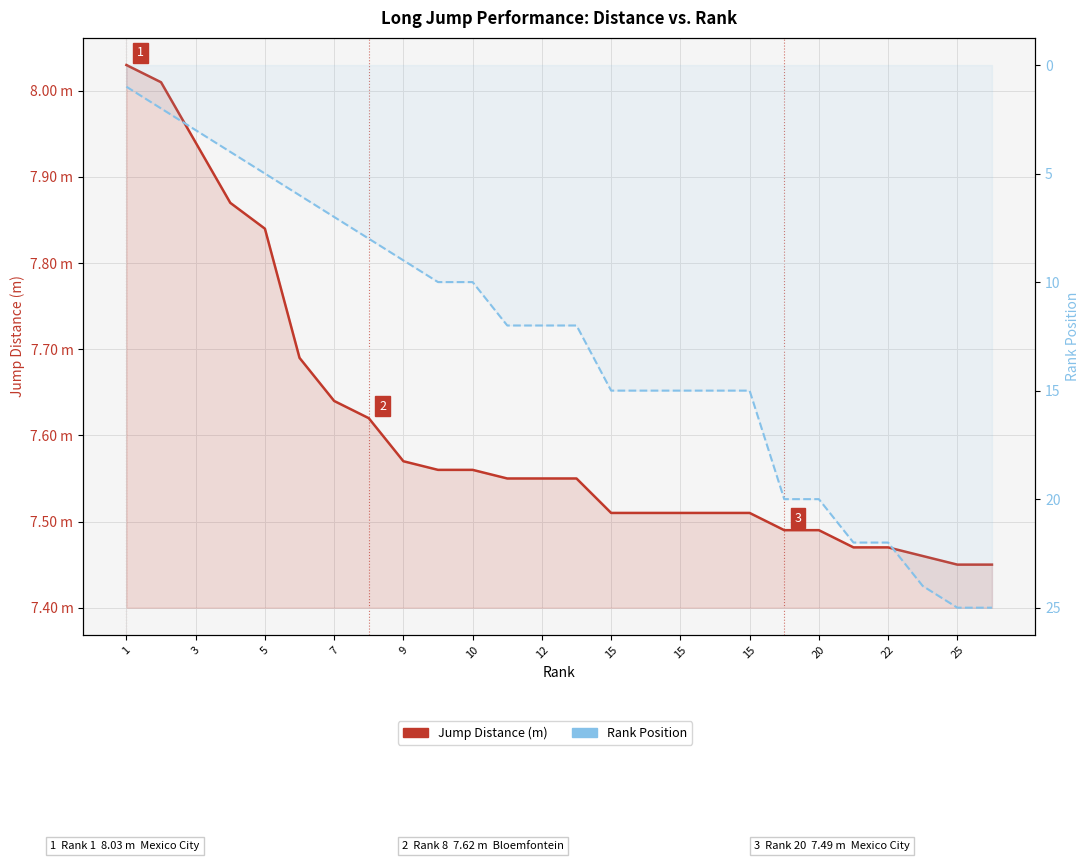

Rank the series by their average value, from lowest to highest.

Jump Distance (m), Rank